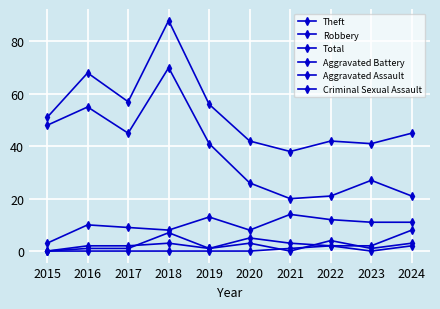

Is it true that Robbery equals 11 at 2023?

True